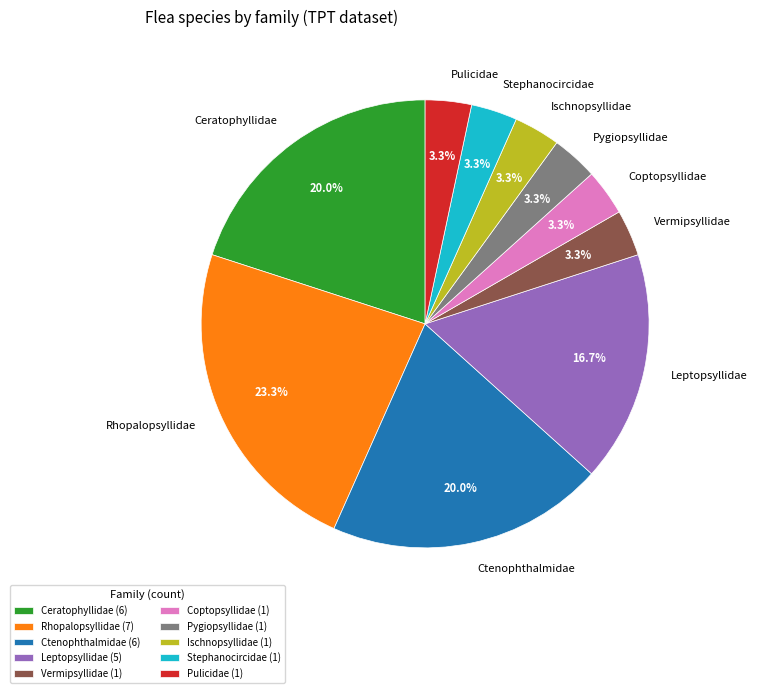

How much of the chart is everything except Ischnopsyllidae?

96.7%